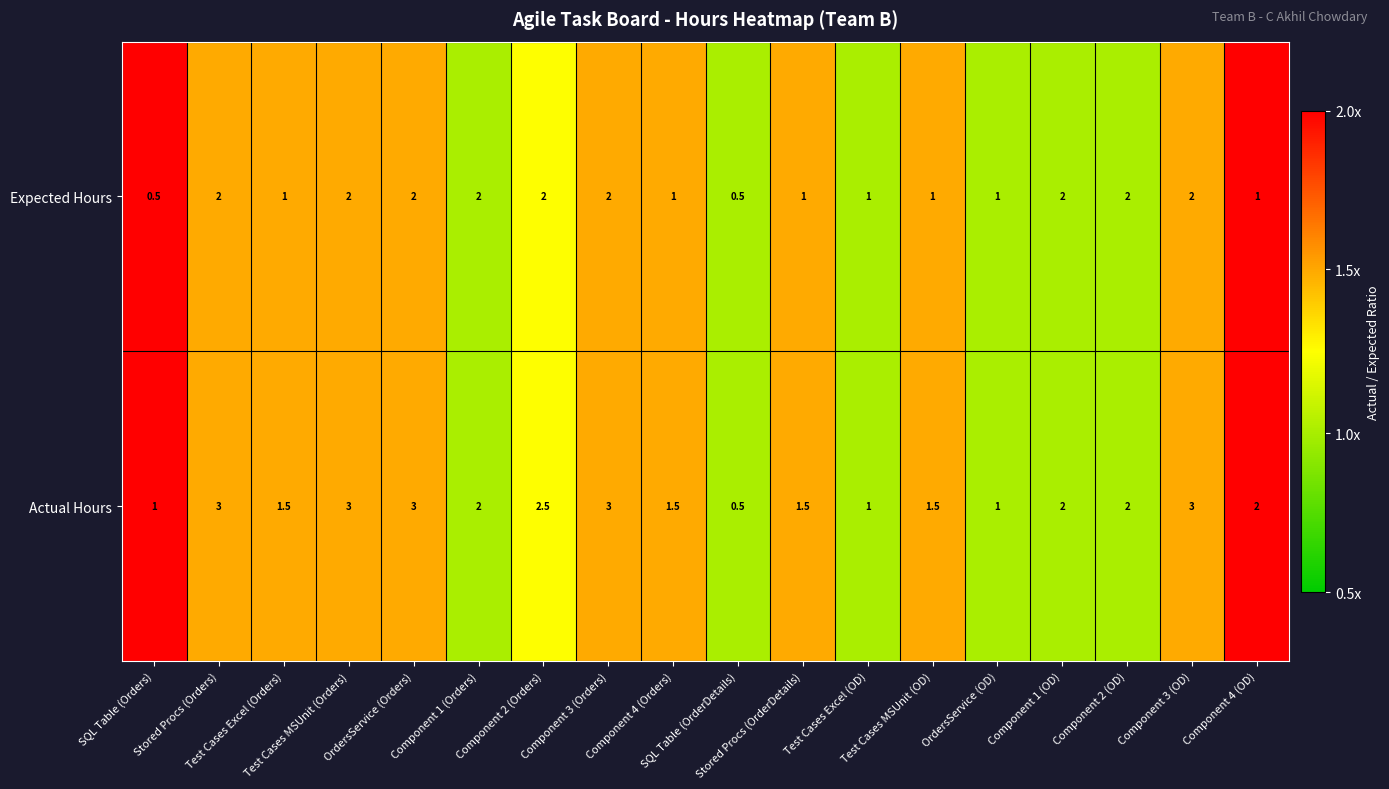

How many Expected Hours values are between 1 and 2?

16